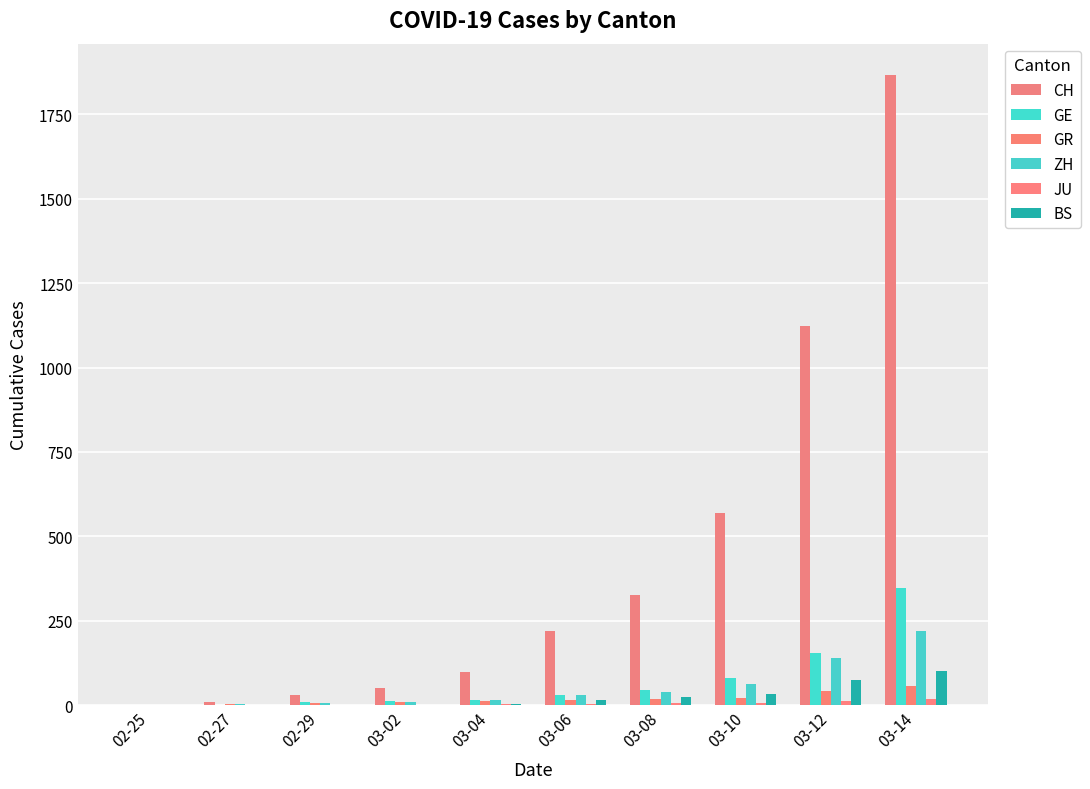

Is the value of JU at 03-10 greater than the value of BS at 02-25?

Yes